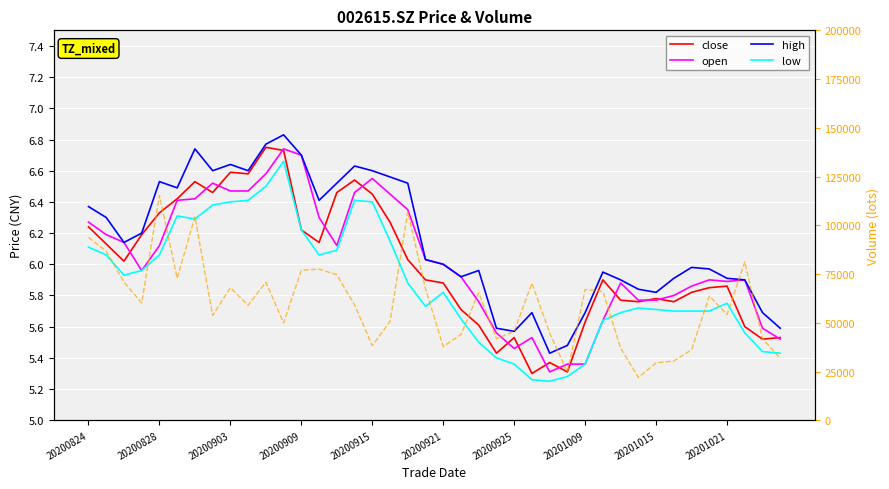

Is it true that close equals 5.9 at 20201021?

True